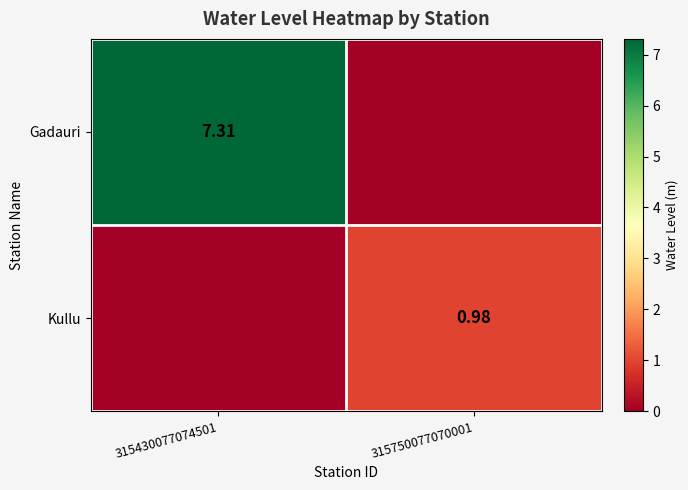

At how many categories does at least one series exceed 4?

1